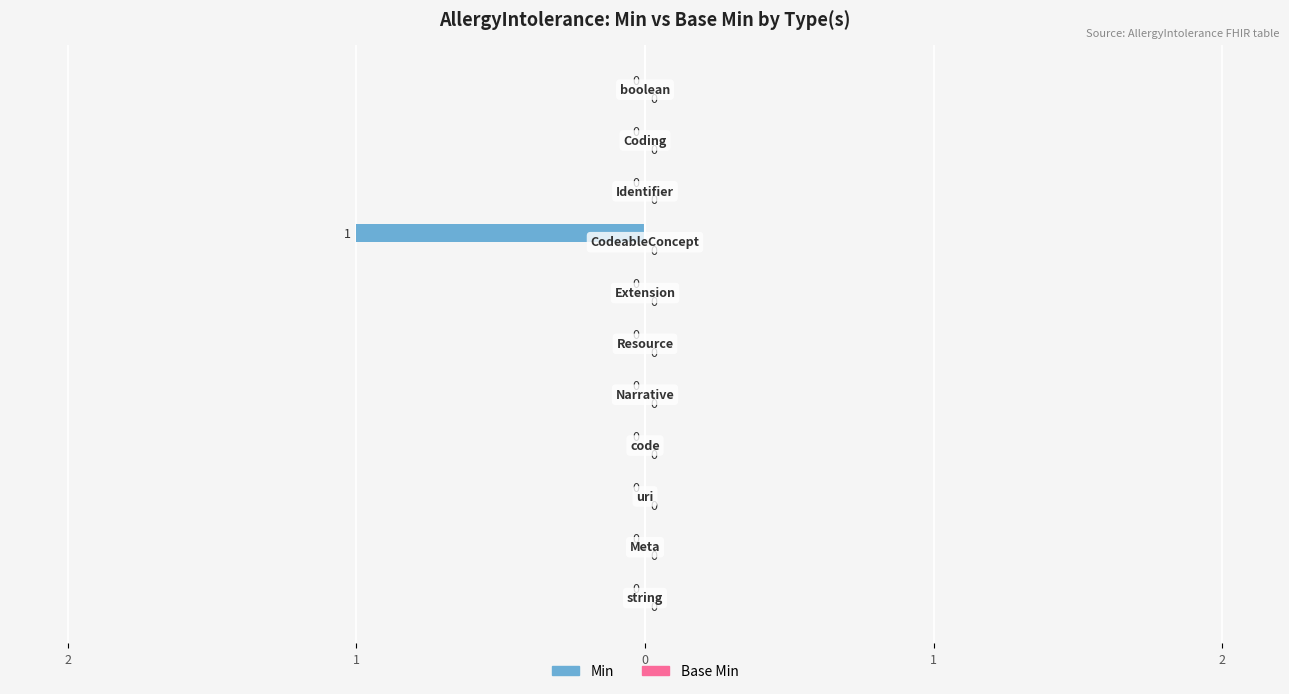

Are the bars horizontal?

Yes